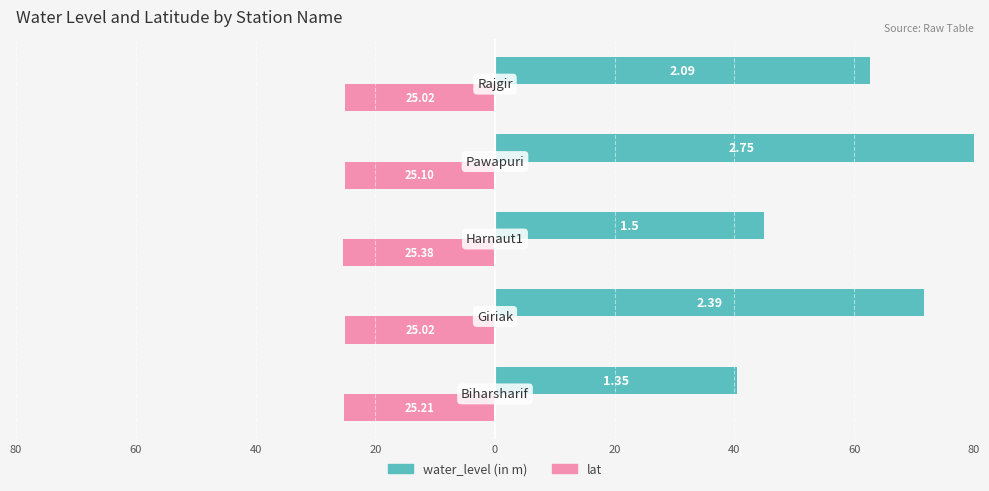

Are the bars grouped side by side (vs. stacked)?

Yes